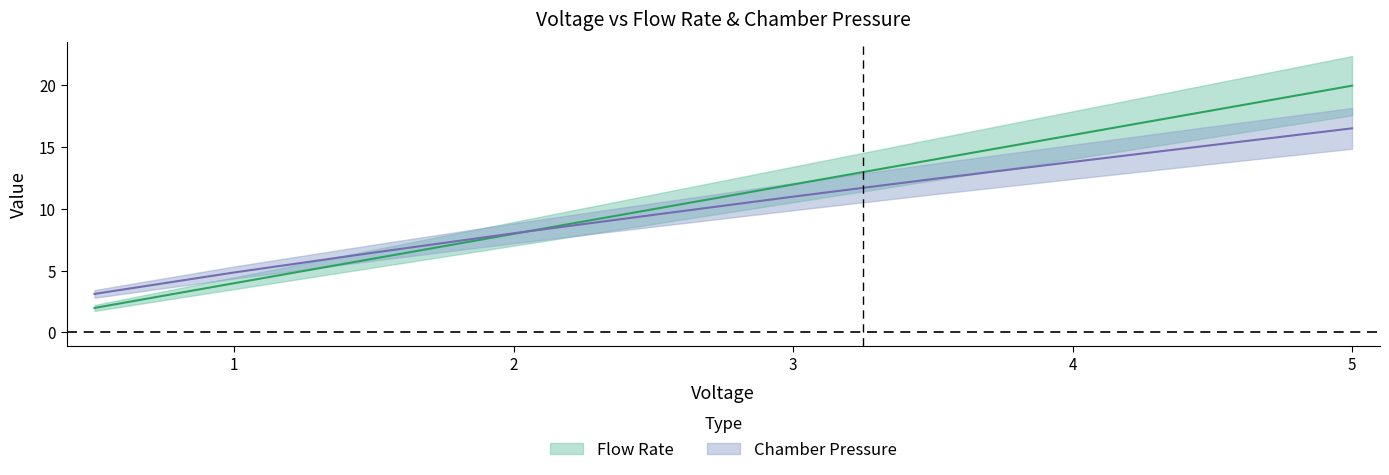

What is the difference between the Flow Rate values at 4.0 and 1.0?

12.0